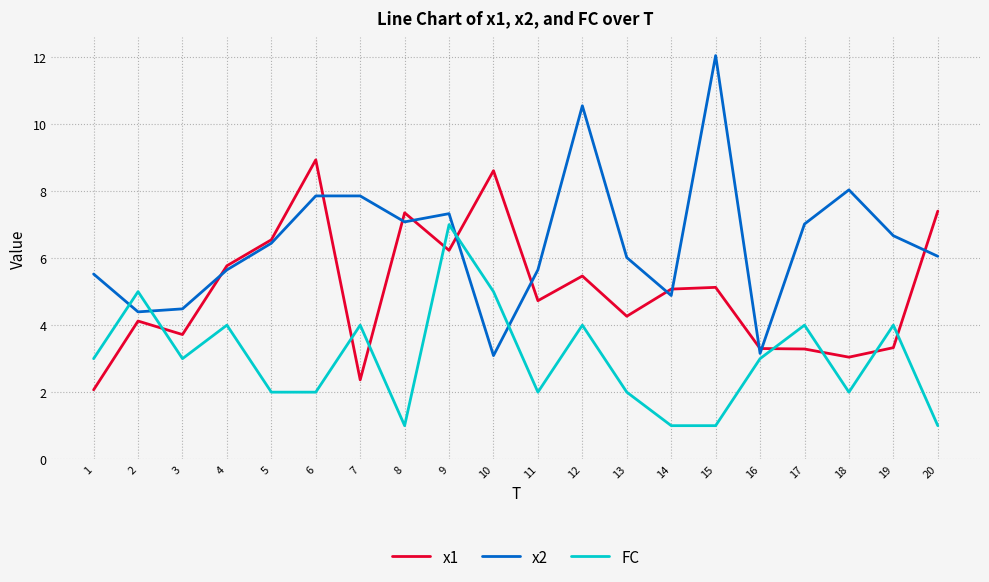

How many times do x1 and x2 cross each other?

11